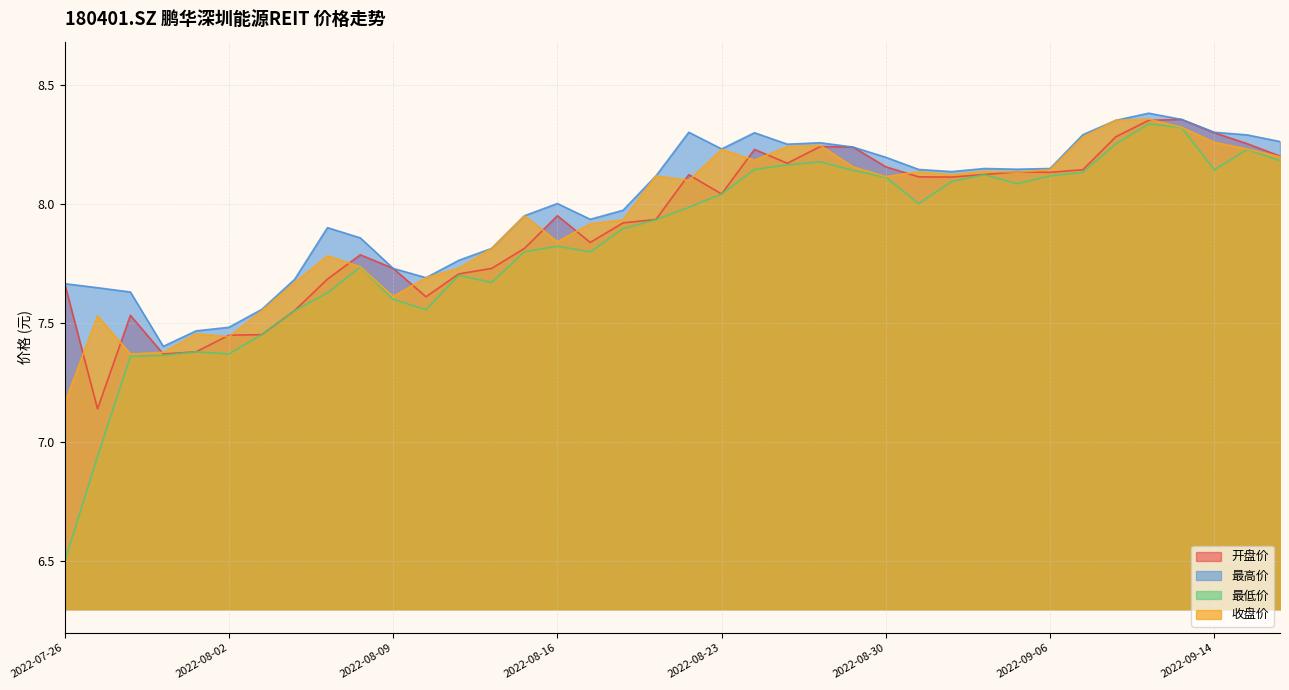

Which series changed the most between 2022-08-12 and 2022-08-23?

最高价